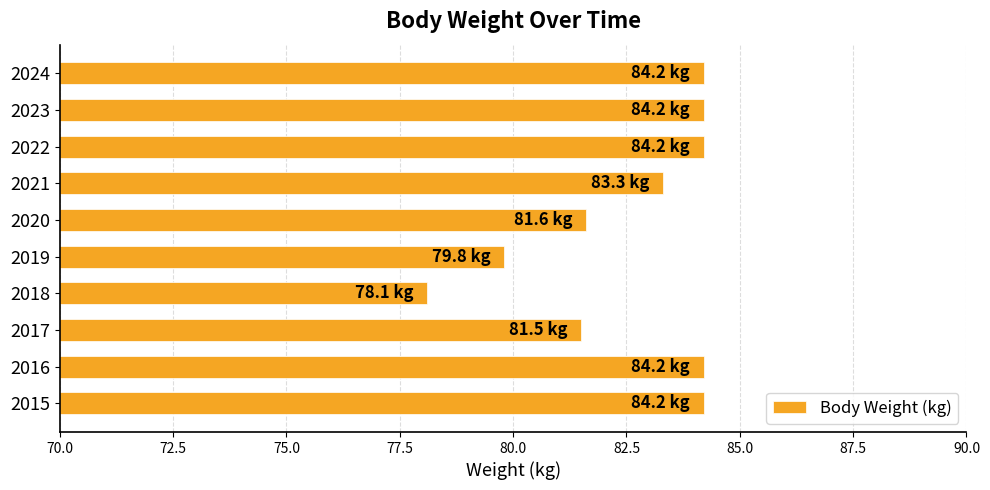

Which has a higher value, 2018 or 2019?

2019